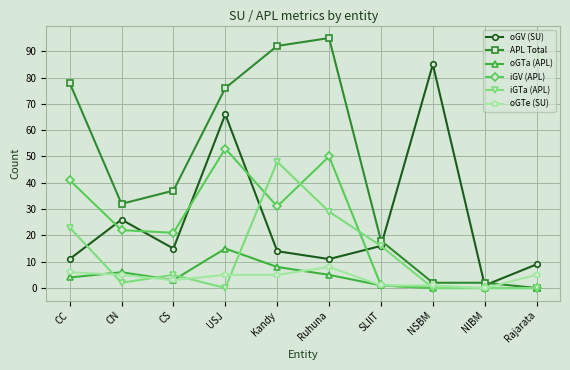

What is the label of the 1st point from the left?

CC